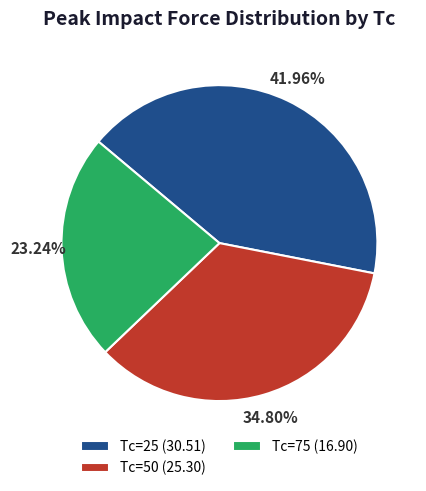

Does Tc=50 (25.30) represent more than half of the total?

No